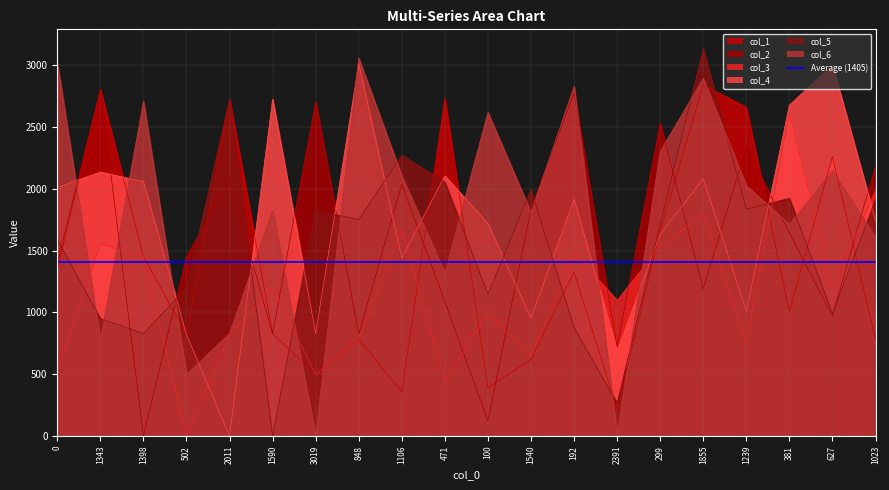

True or false: col_6 has more than 2 interior local peaks.

True